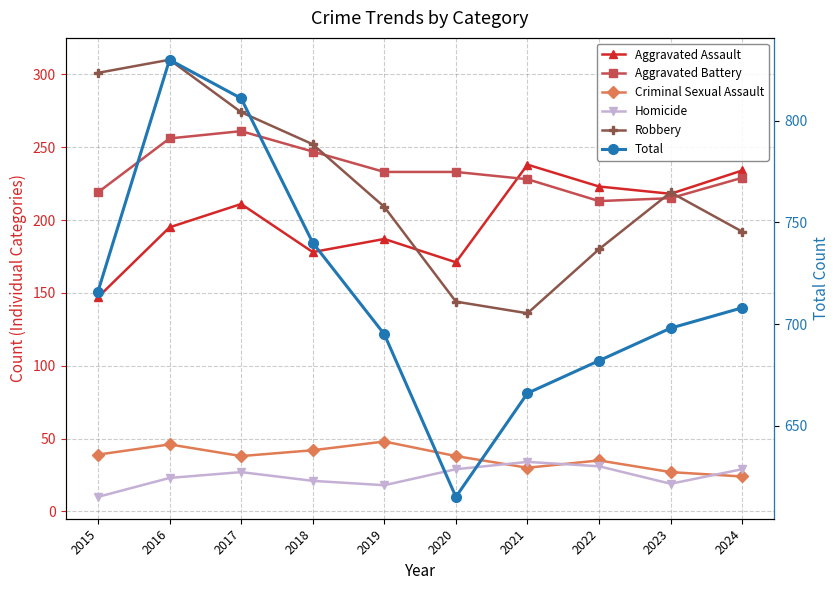

True or false: Criminal Sexual Assault has more than 2 points higher than both neighbors.

True